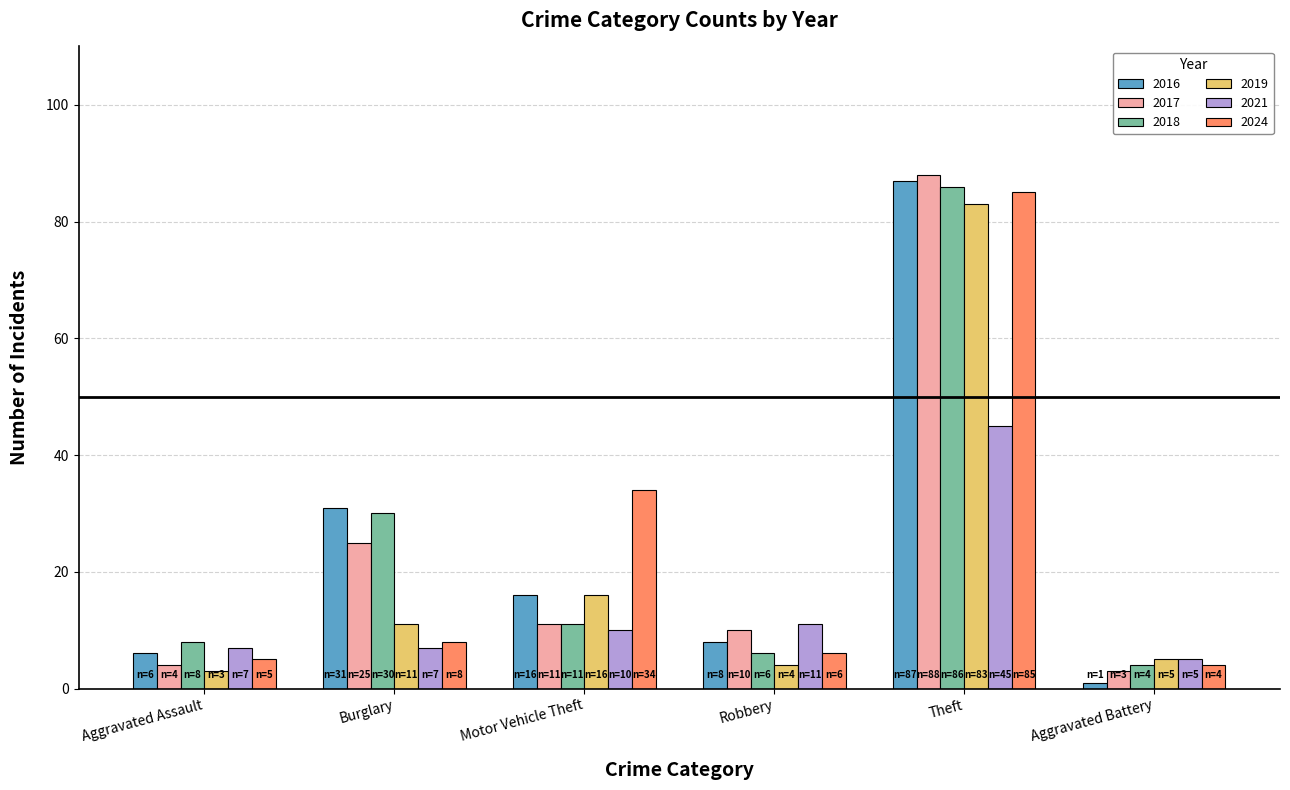

The 2016 series shows 8 at Robbery. True or false?

True